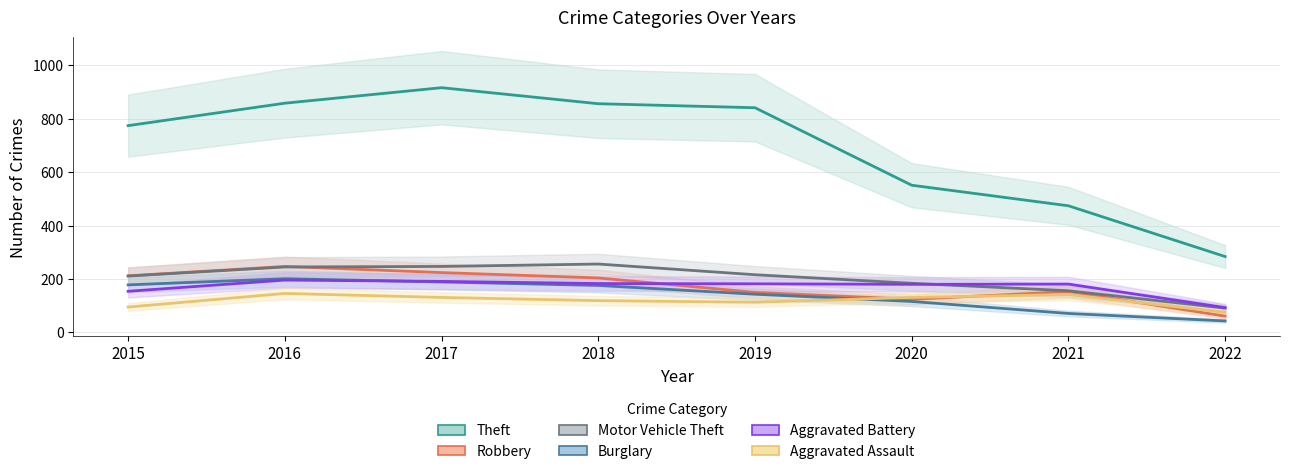

True or false: Robbery and Aggravated Assault cross at least once.

True